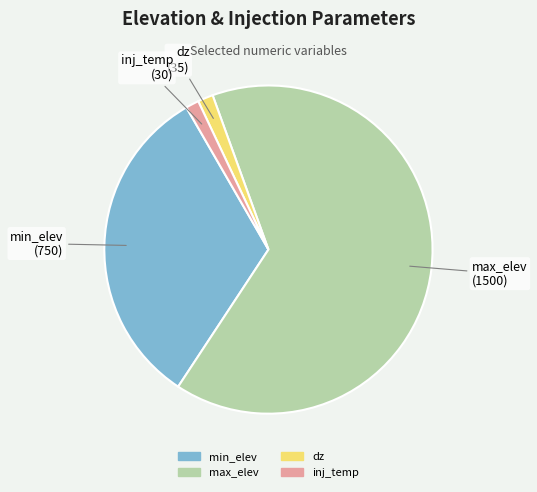

Is there a majority slice in this chart?

Yes